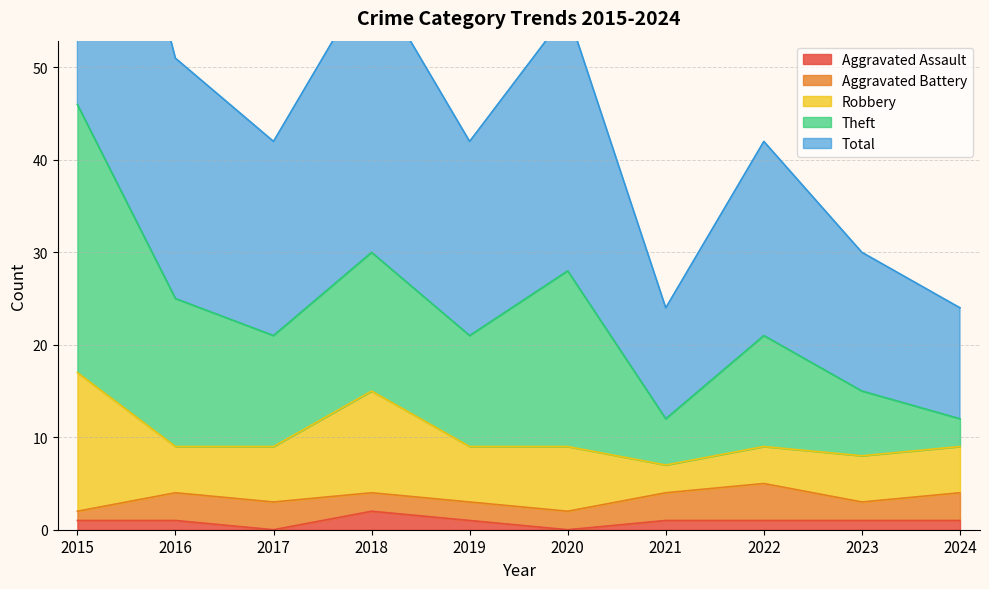

Reading left to right, list all the values displayed in this chart.

Aggravated Assault: 1	1	0	2	1	0	1	1	1	1
Aggravated Battery: 1	3	3	2	2	2	3	4	2	3
Robbery: 15	5	6	11	6	7	3	4	5	5
Theft: 29	16	12	15	12	19	5	12	7	3
Total: 46	26	21	30	21	28	12	21	15	12